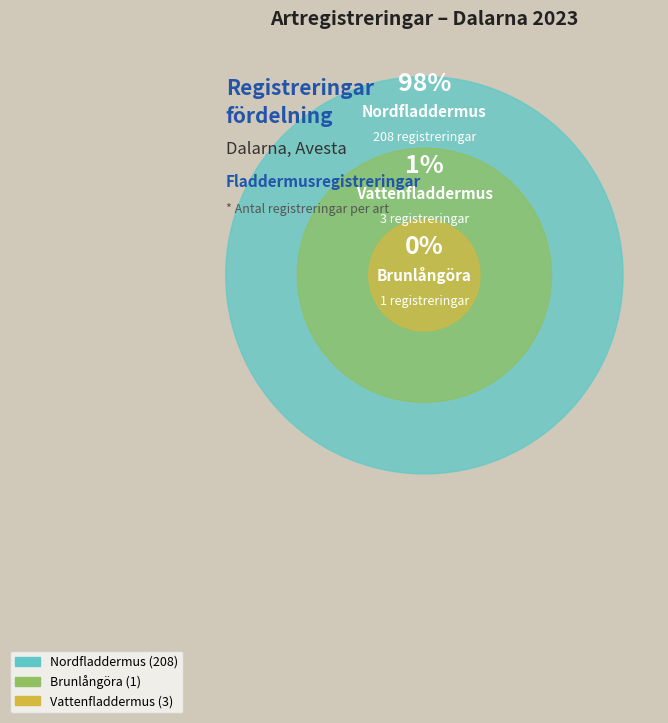

Which slice is the smallest?

Brunlångöra